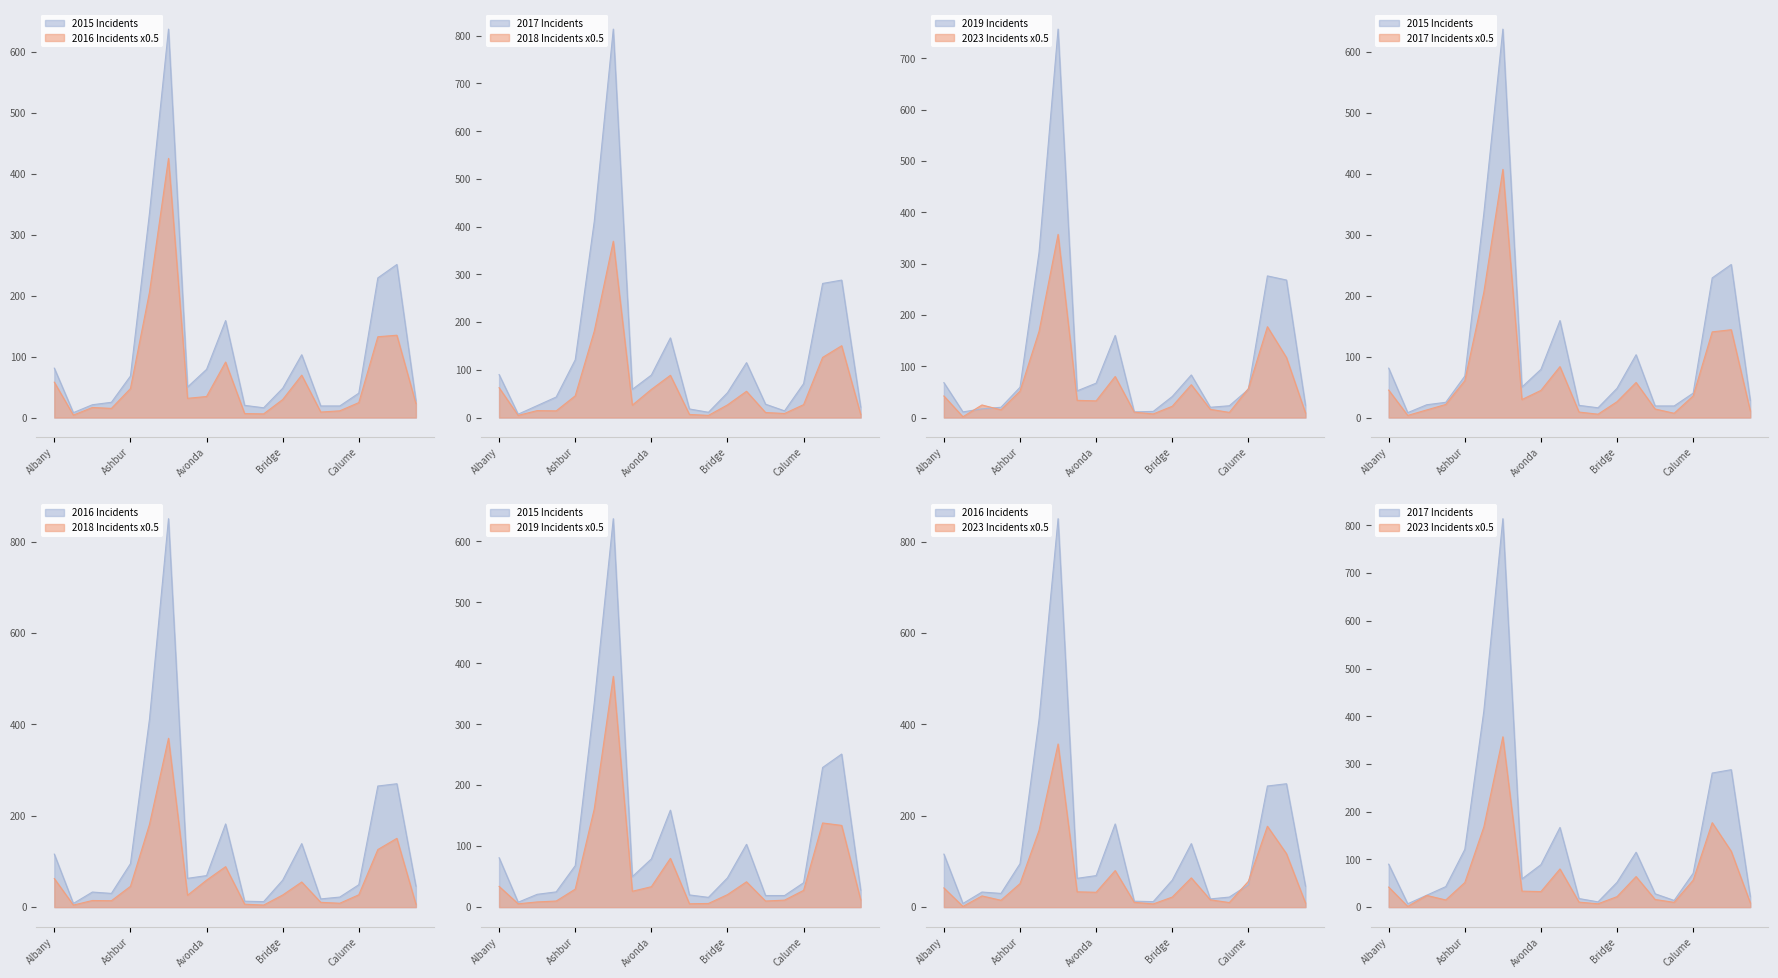

Which series has the largest range (max minus min)?

2017